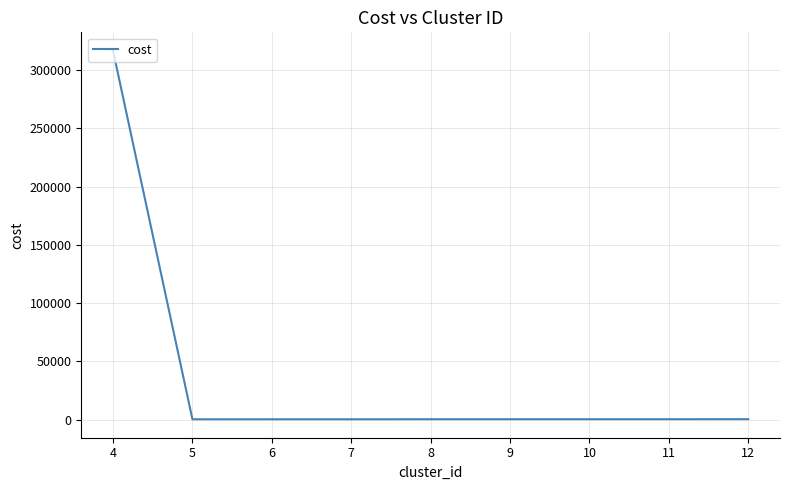

What is the maximum value shown in the chart?

316588.4